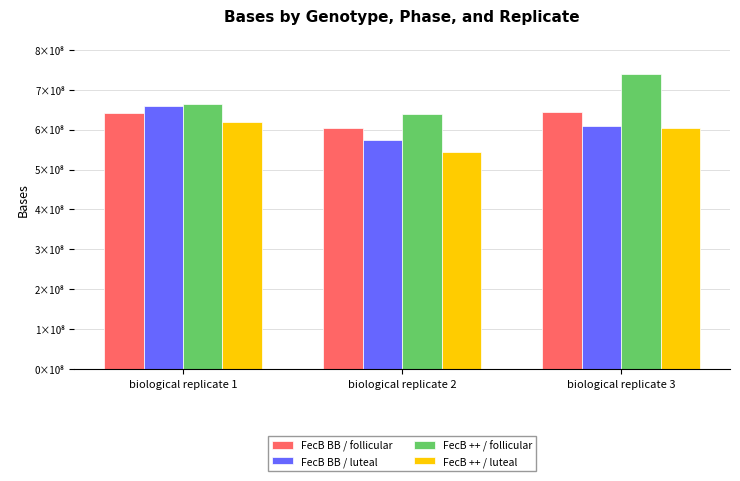

Does the chart contain any negative values?

No